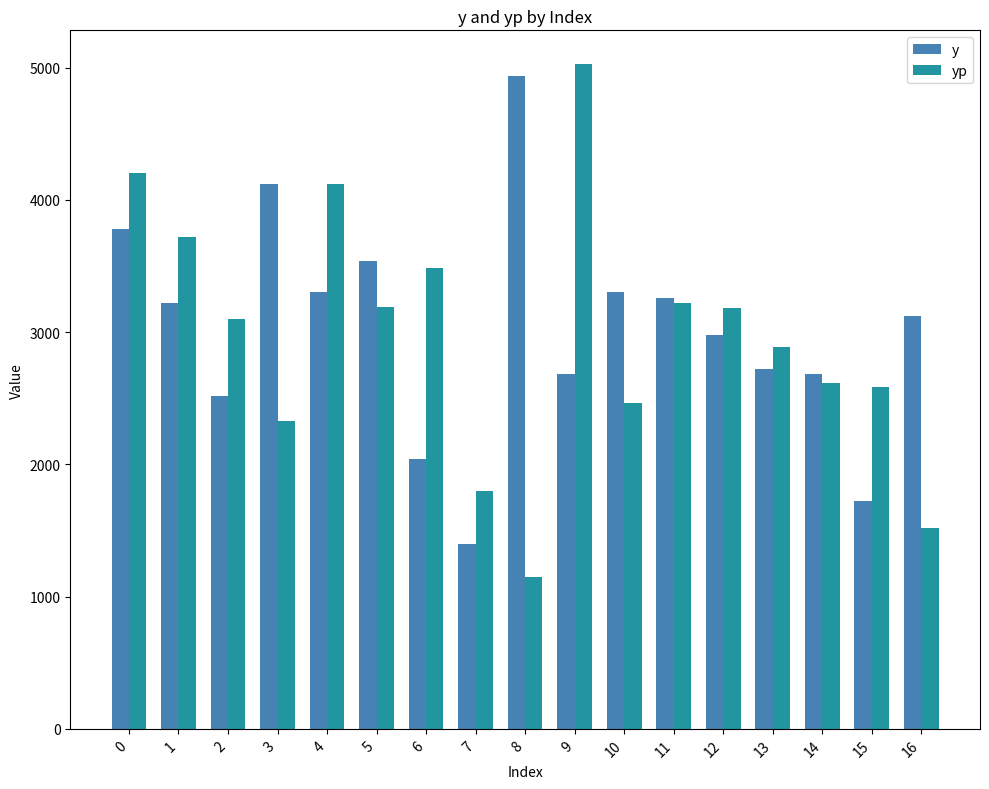

What is the sum of the yp values at 15 and 1?

6302.7